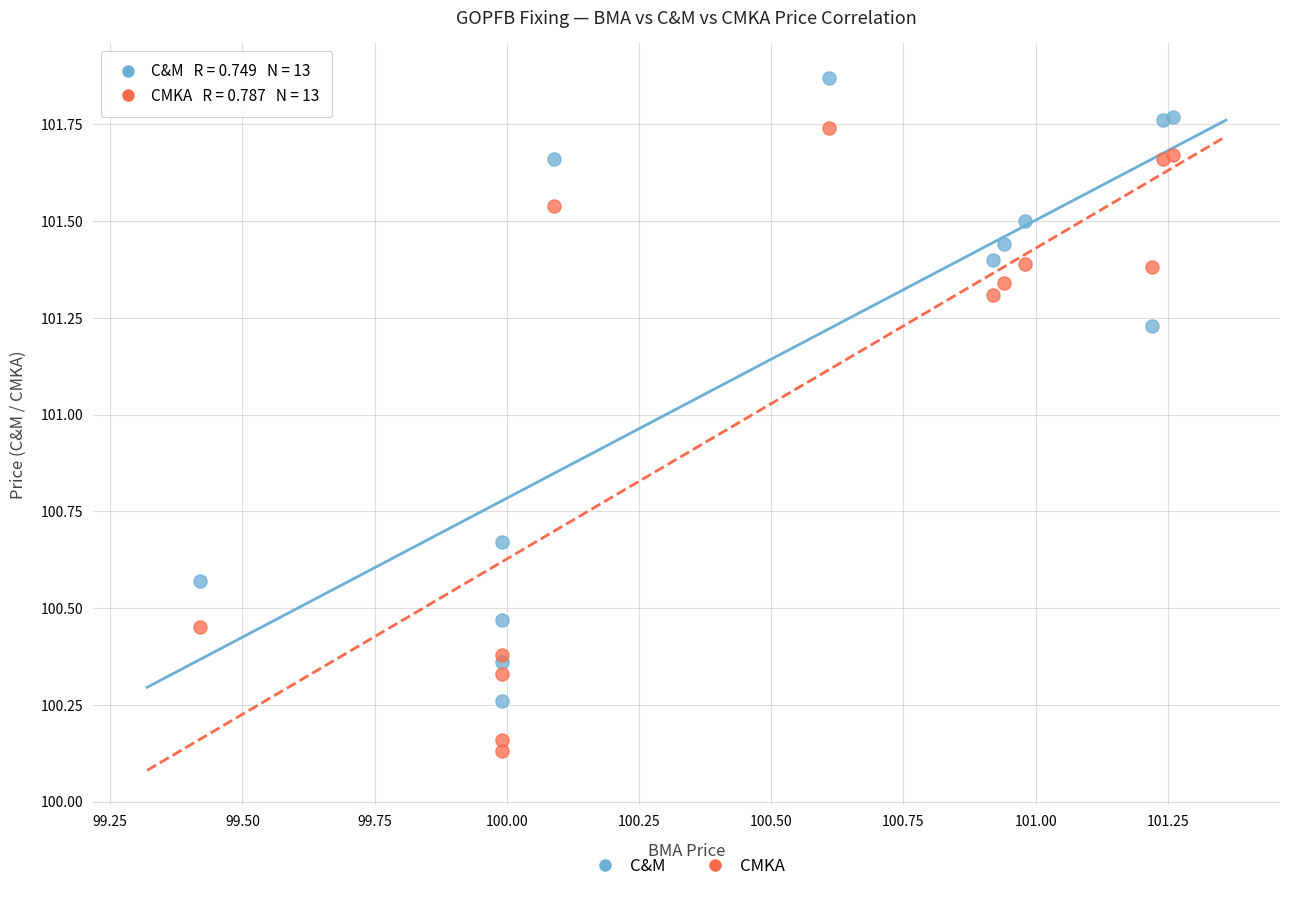

Which series reaches the minimum Y coordinate?

CMKA